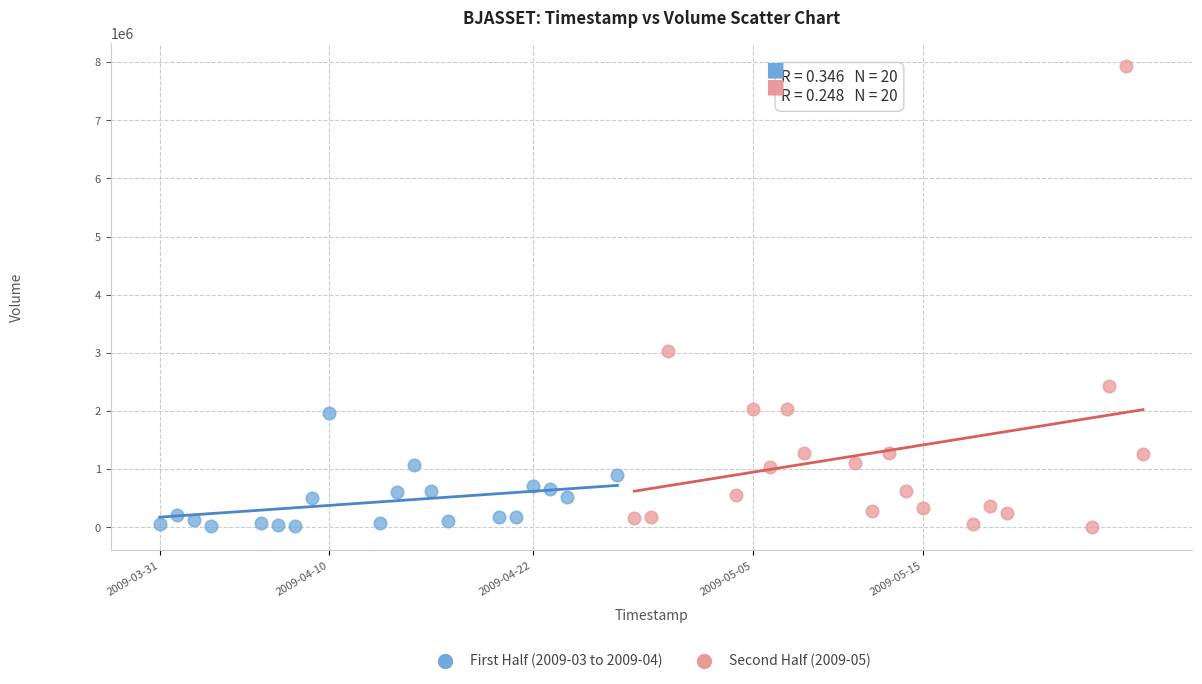

Which series has the largest Y range (max minus min)?

Second Half (2009-05)